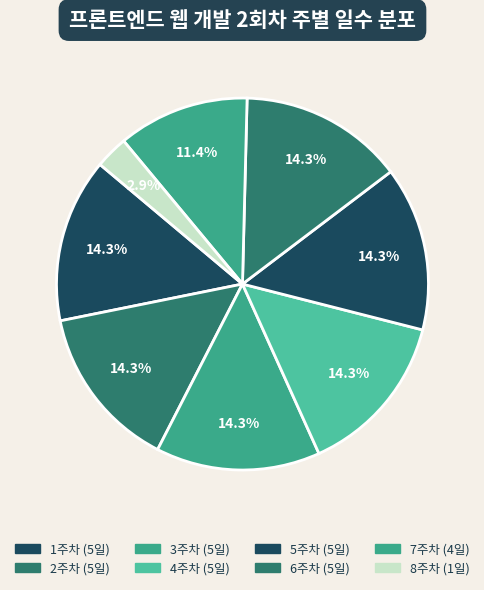

What portion of the pie excludes 7주차?

88.6%